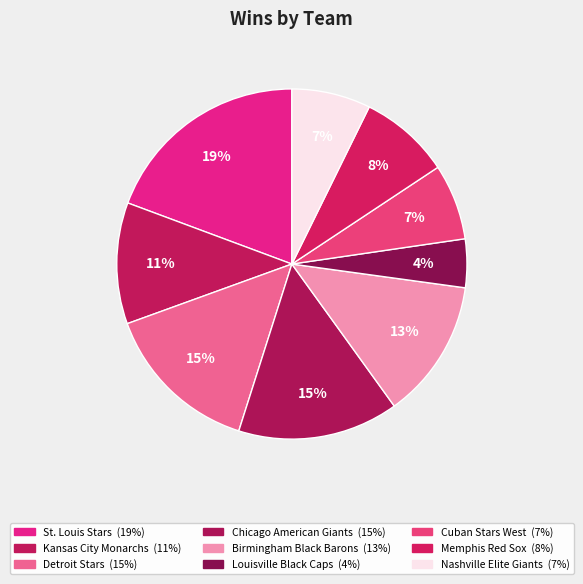

Between Detroit Stars and Birmingham Black Barons, which is larger?

Detroit Stars